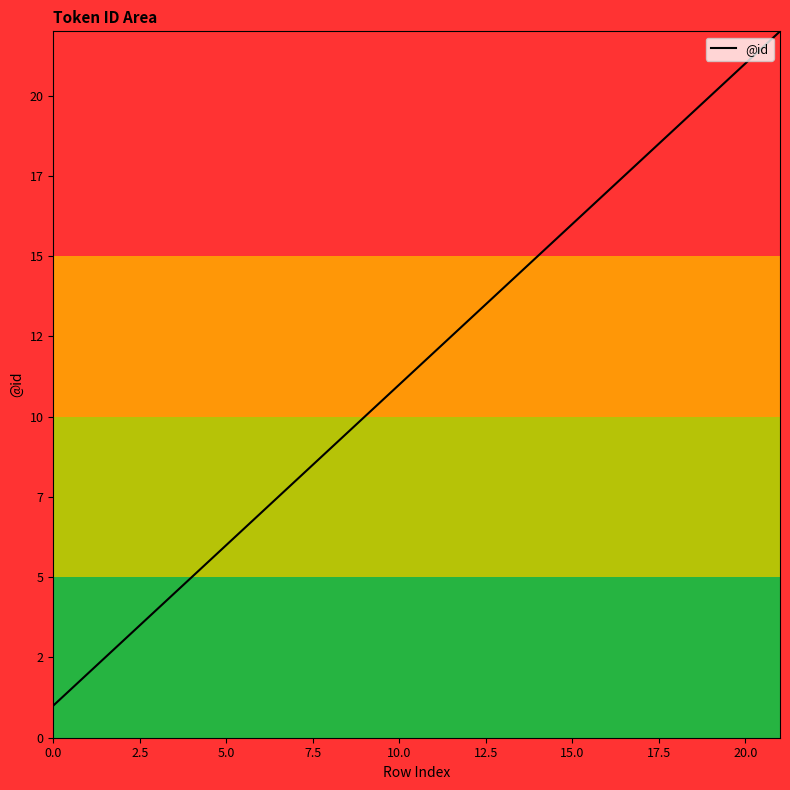

Is this an area chart (filled region under the line)?

Yes